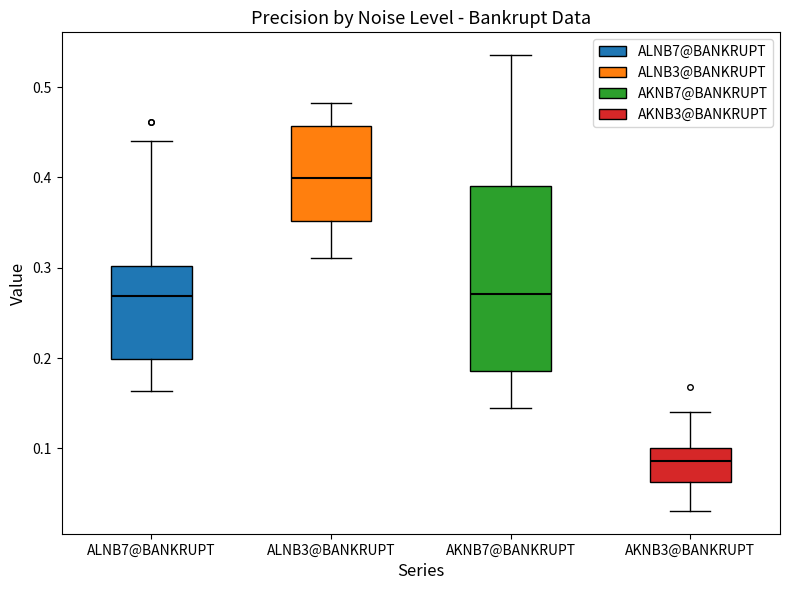

Comparing the boxes themselves (not the whiskers), which one is the tallest?

AKNB7@BANKRUPT